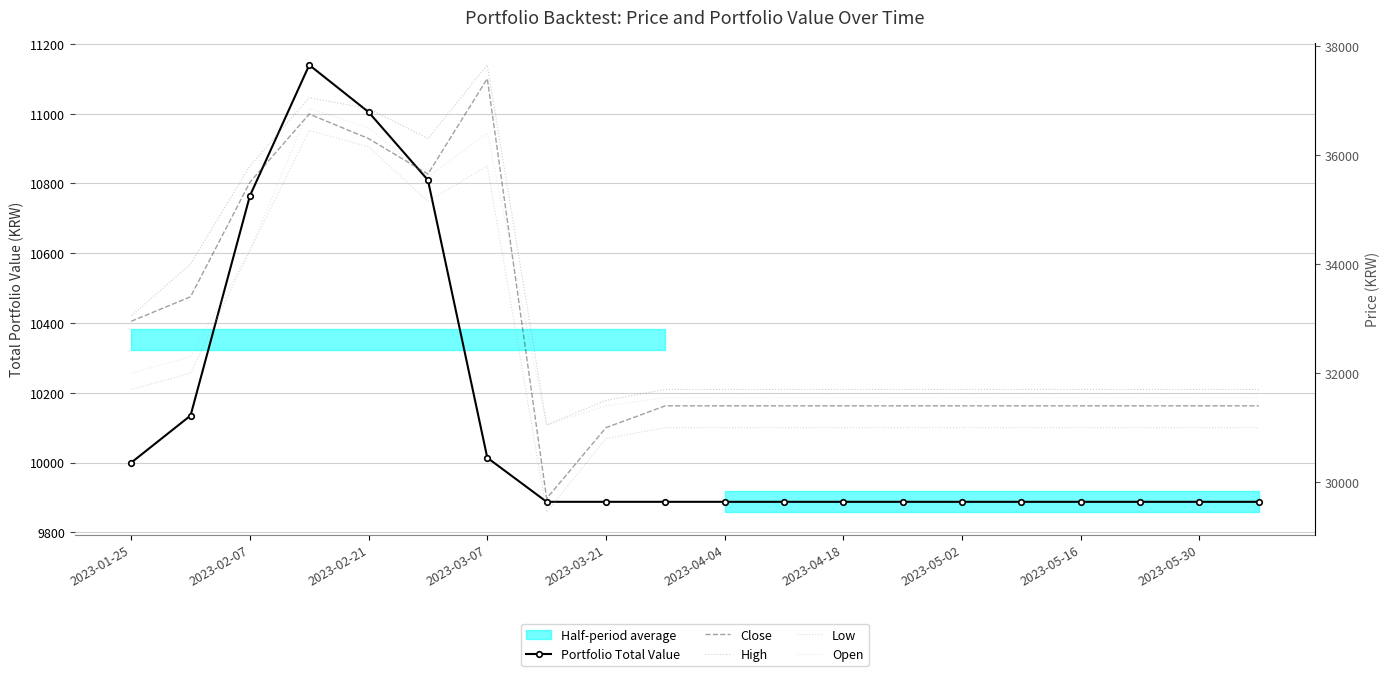

Rank the series at 2023-03-07 from lowest to highest value.

Portfolio Total Value, Low, Open, Close, High